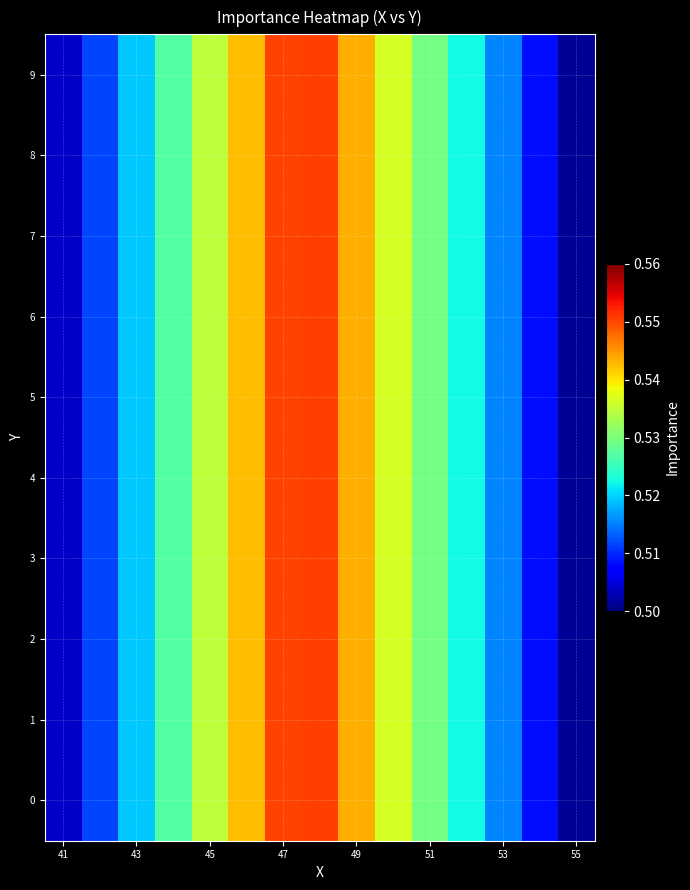

At how many categories does at least one series exceed 0?

15